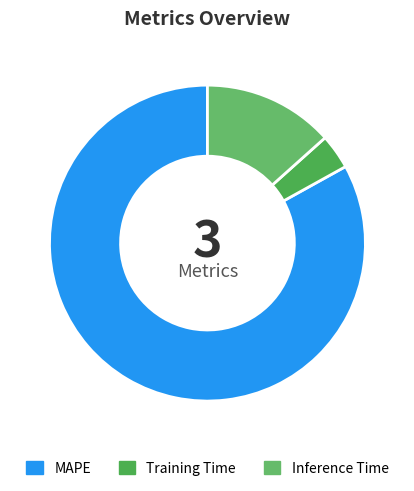

To the nearest percent, what is the average slice percentage?

33%